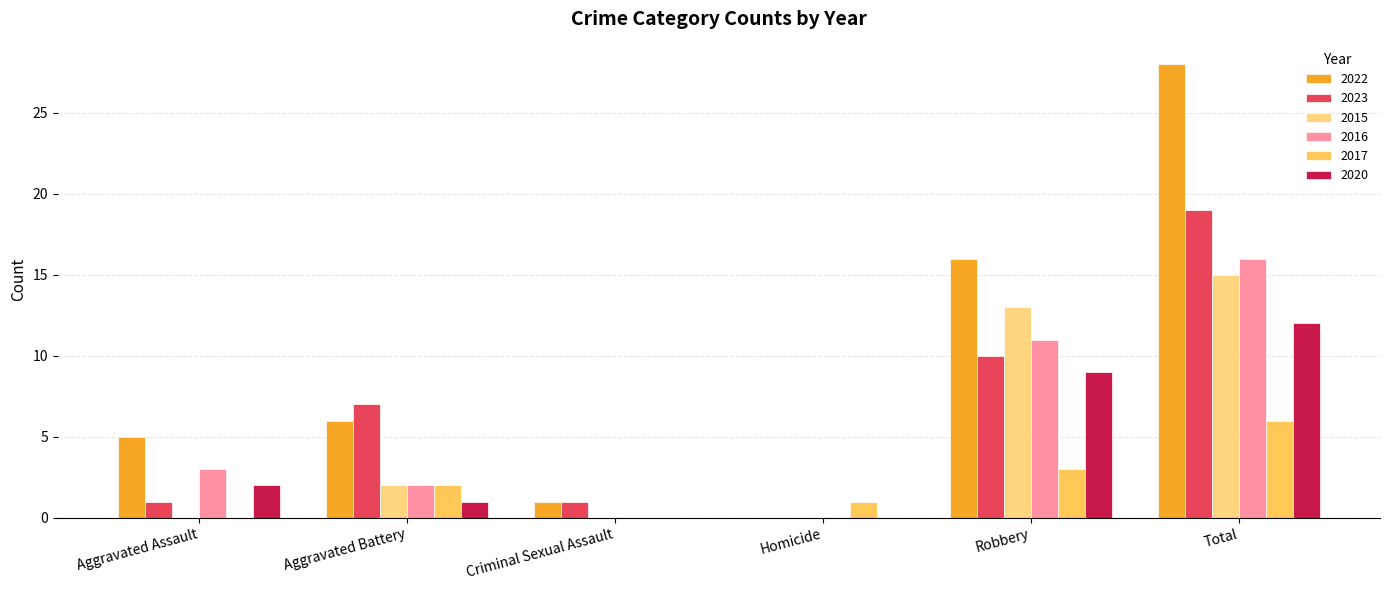

What value does the 2020 series have at Total?

12